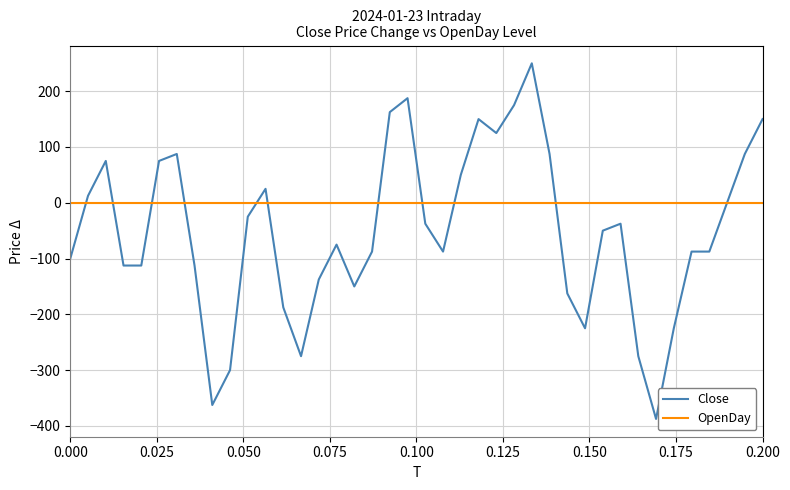

What is the difference between the maximum and minimum values in the Close series?

637.5